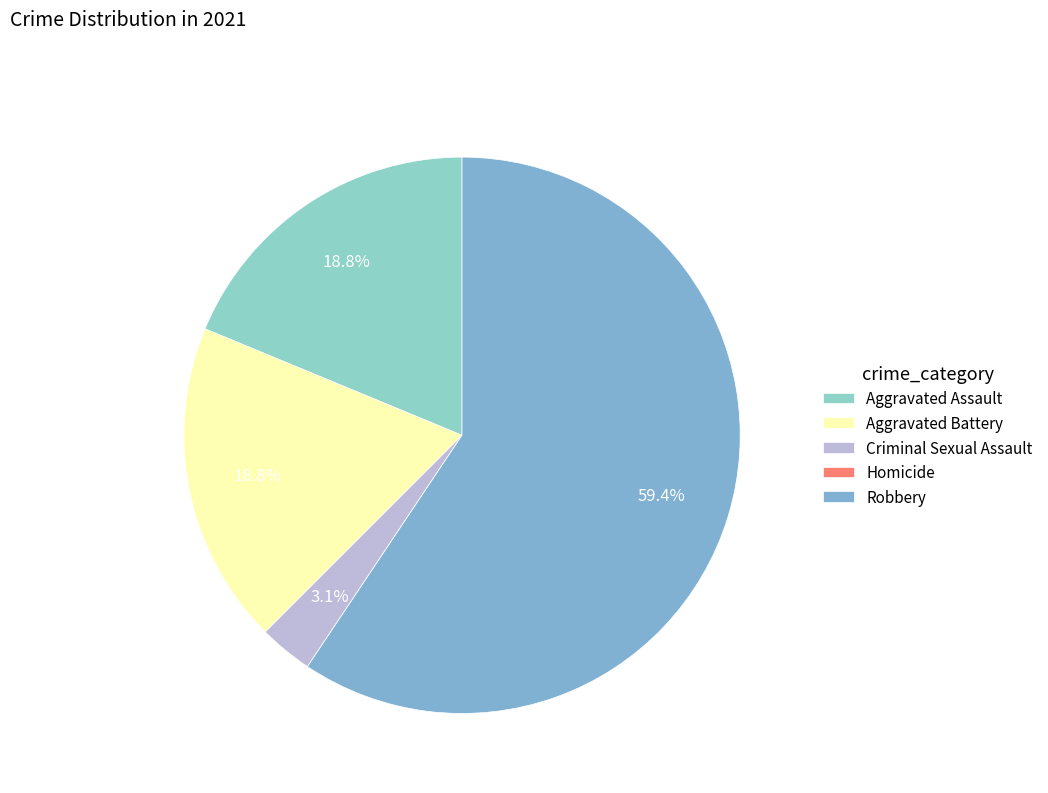

To the nearest percent, what is the combined percentage of Criminal Sexual Assault and Aggravated Battery?

22%